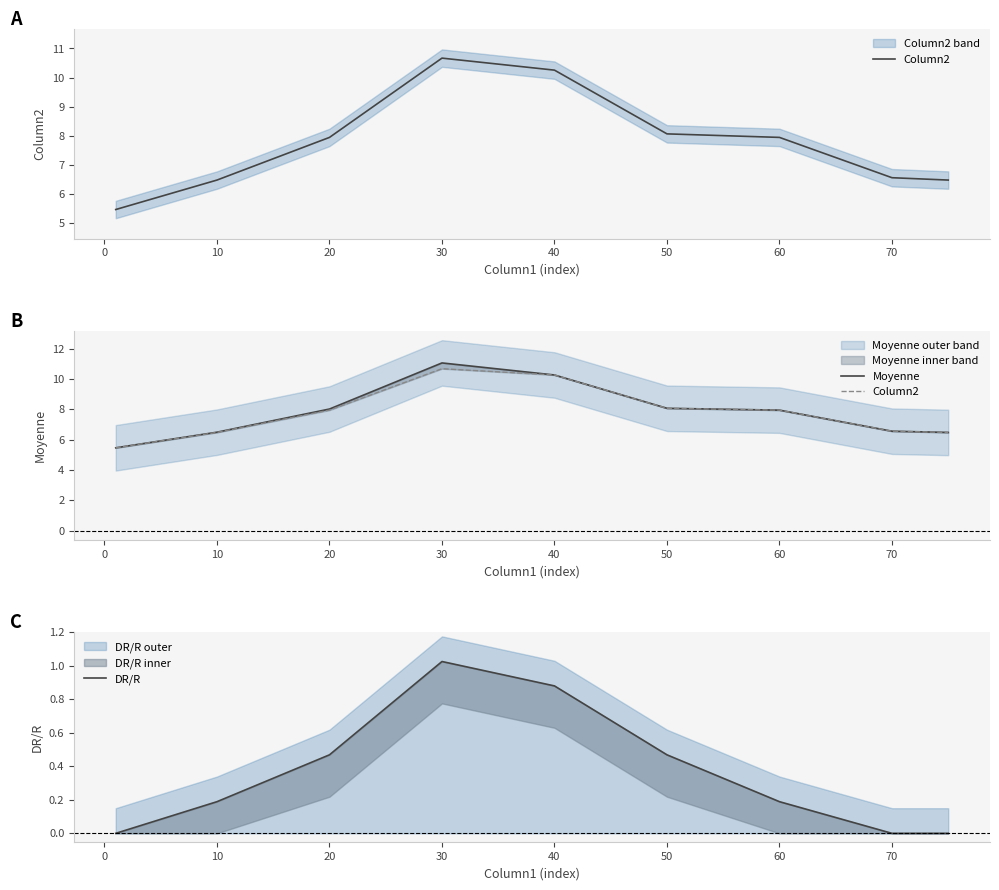

True or false: Moyenne and DR/R cross at least once.

False